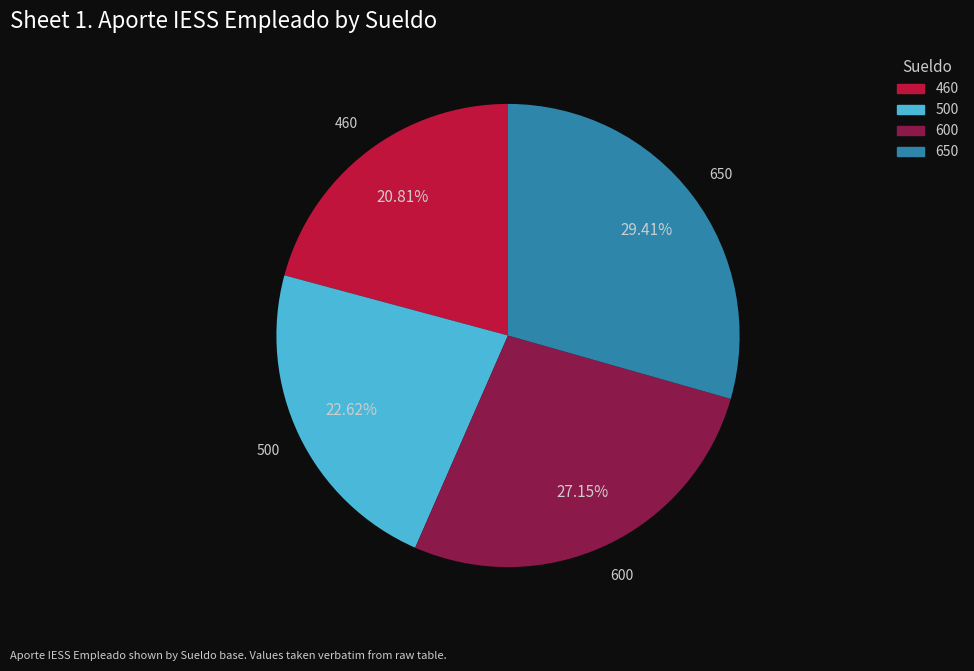

Does 460 represent more than half of the total?

No